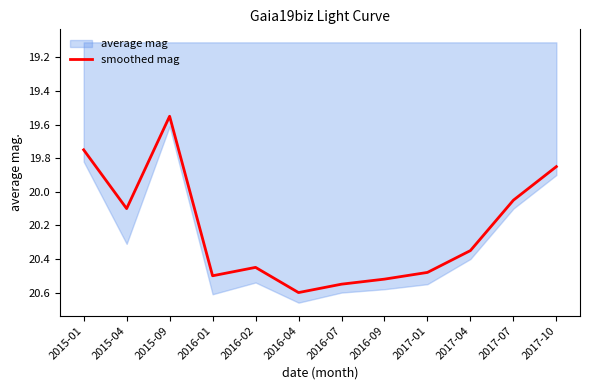

The value at 2015-04 is 20.1. True or false?

True